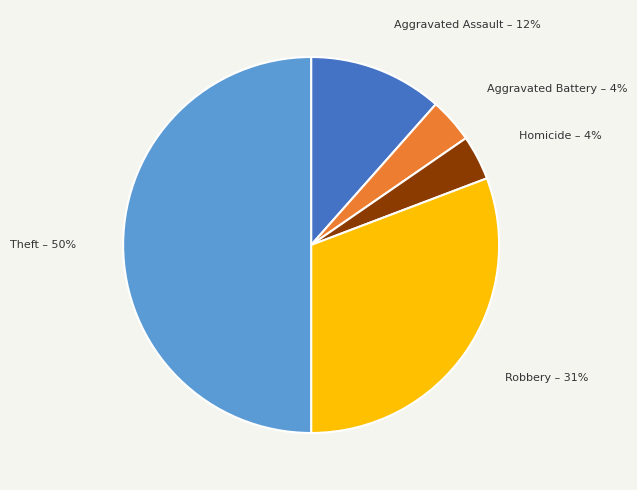

To the nearest percent, what is the average slice percentage?

20%